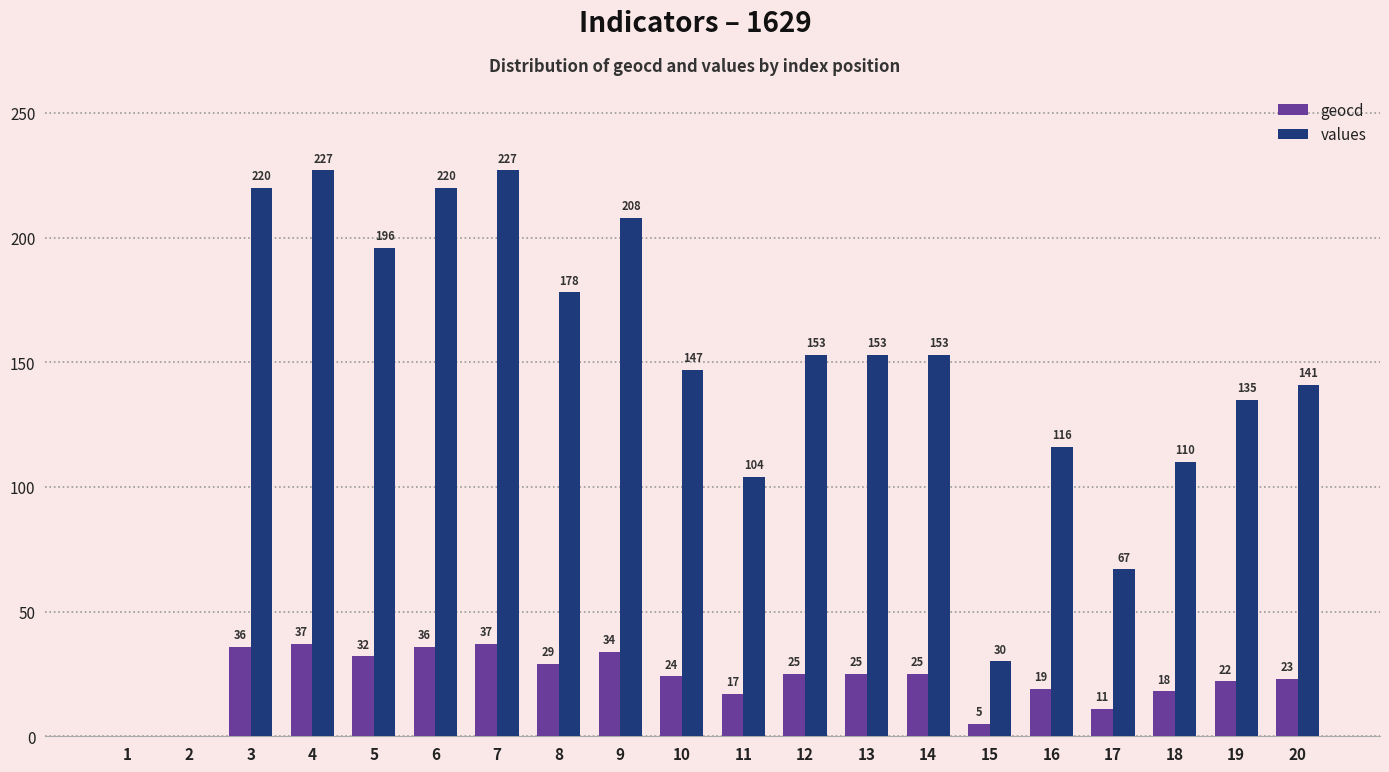

How many values in values are above zero?

18